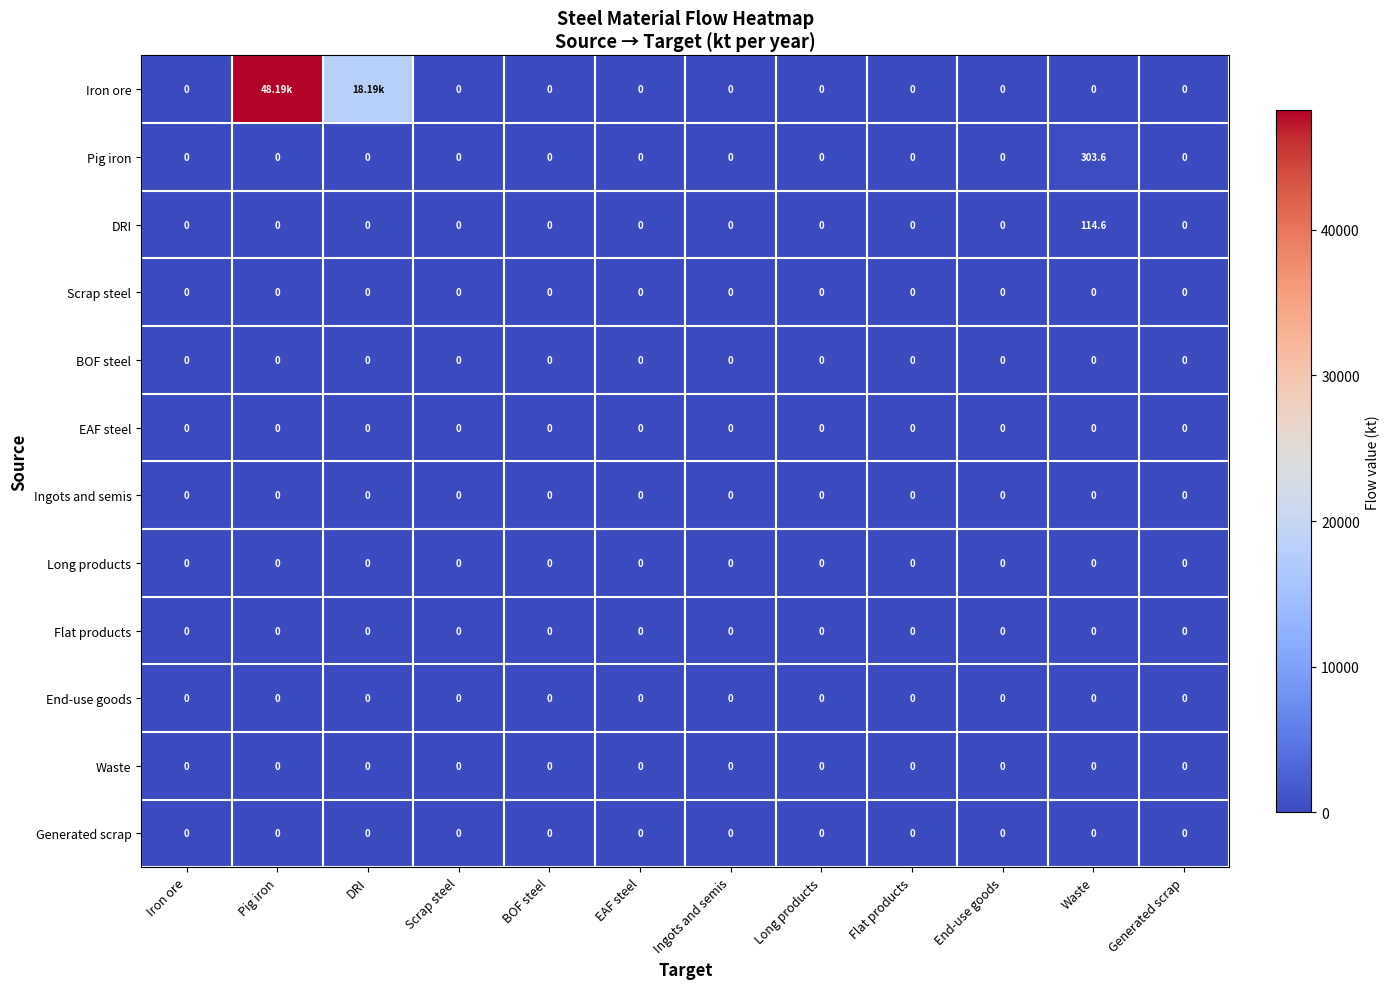

At how many categories does at least one series exceed 5954?

2